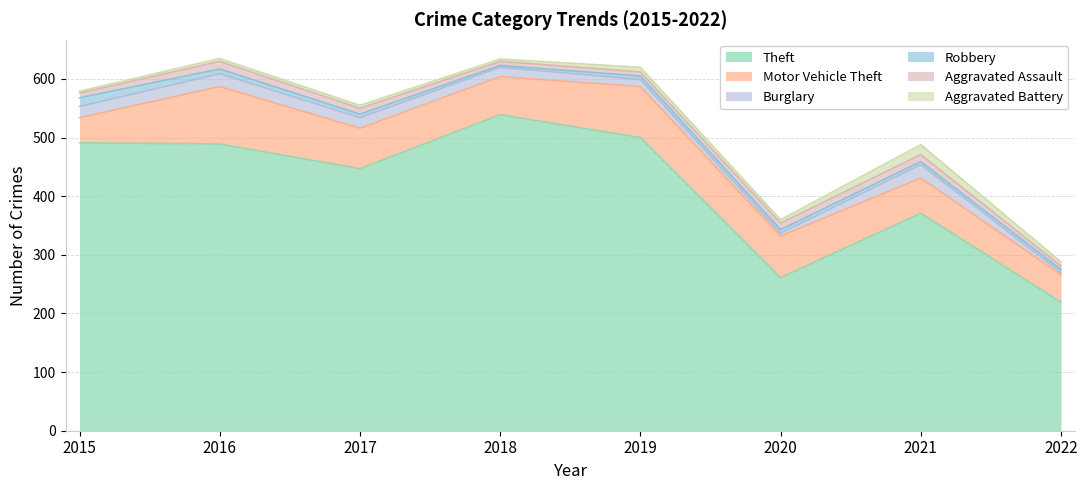

List the series in order of their peak value, highest first.

Theft, Motor Vehicle Theft, Burglary, Aggravated Battery, Robbery, Aggravated Assault